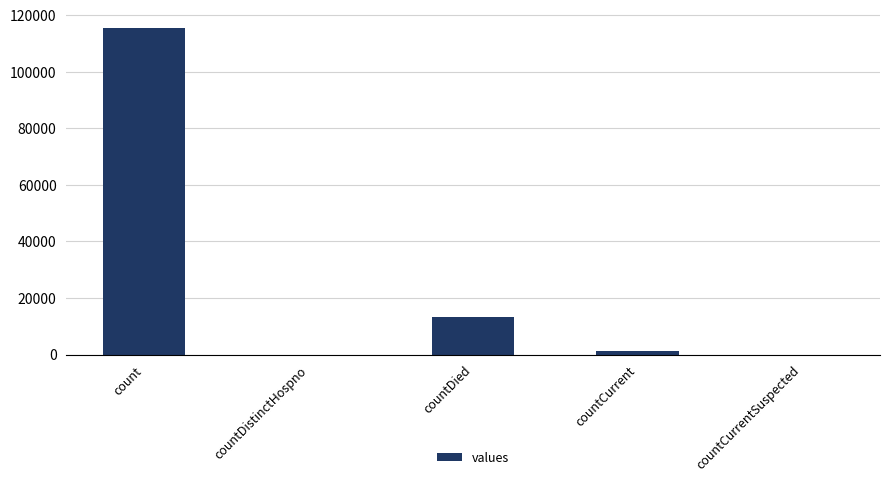

The chart shows a value of 0 at countCurrentSuspected. True or false?

True